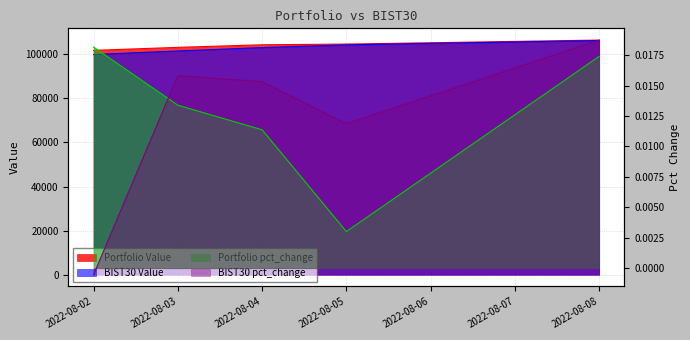

Which series has the widest spread of values?

BIST30 Value